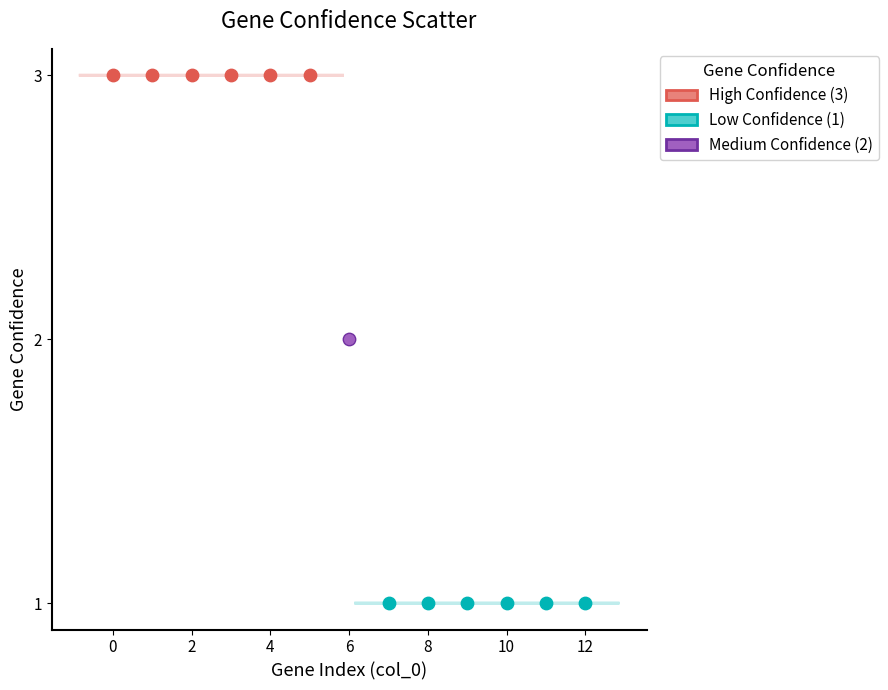

Which series reaches the minimum Y coordinate?

Low Confidence (1)